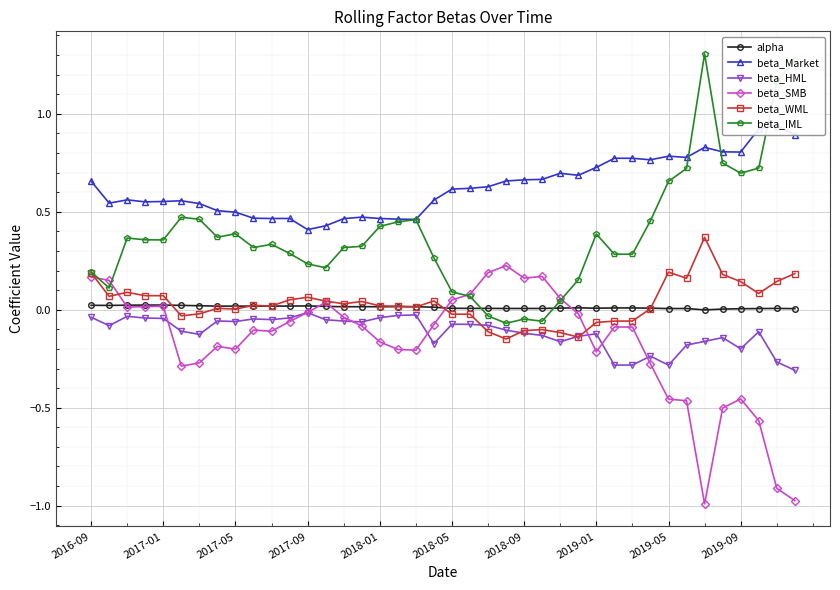

What is the highest value of the beta_IML series?

1.3